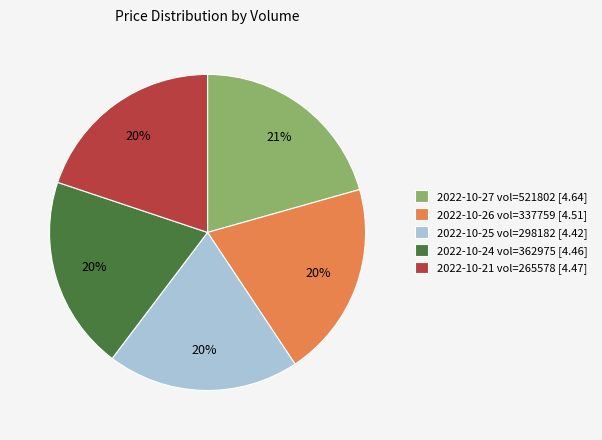

The 2022-10-27 vol=521802 [4.64] slice represents 21% of the pie. True or false?

True